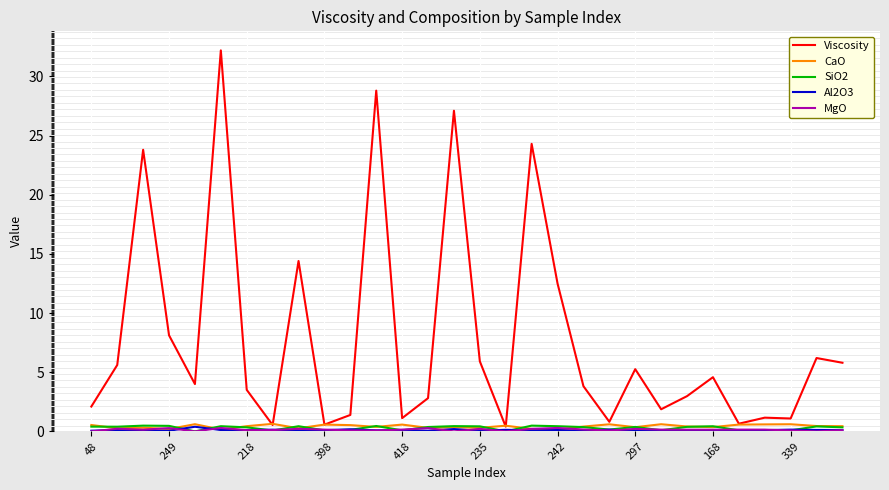

What is the greatest value displayed?

32.2